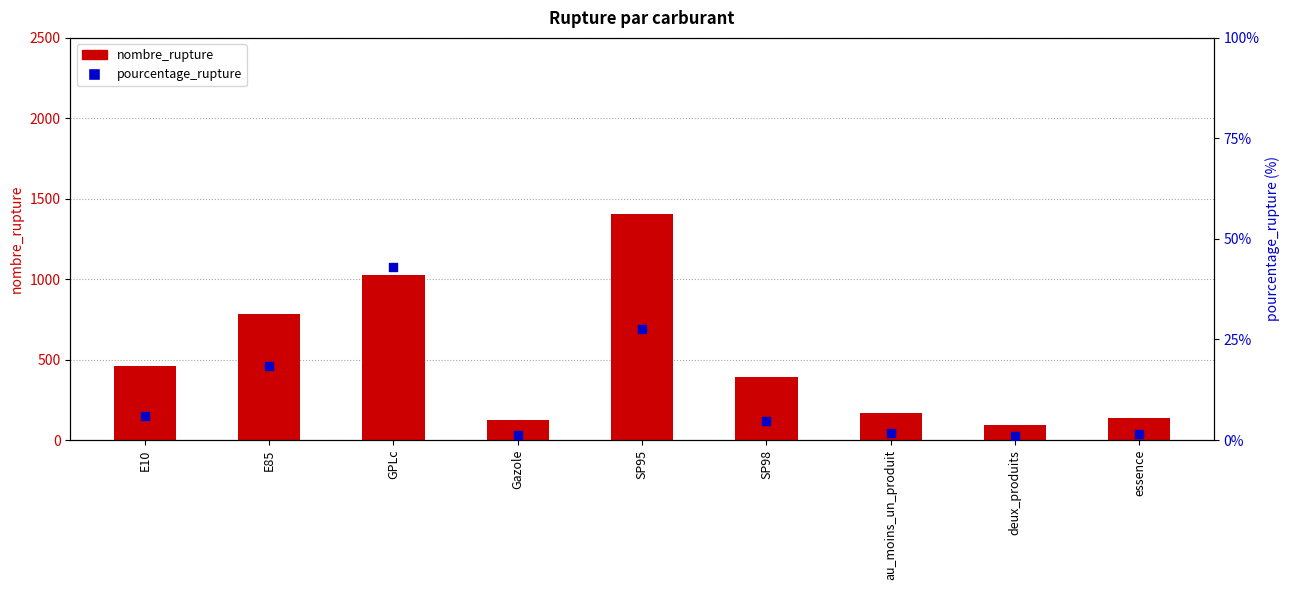

Which series has the largest total across all categories?

nombre_rupture